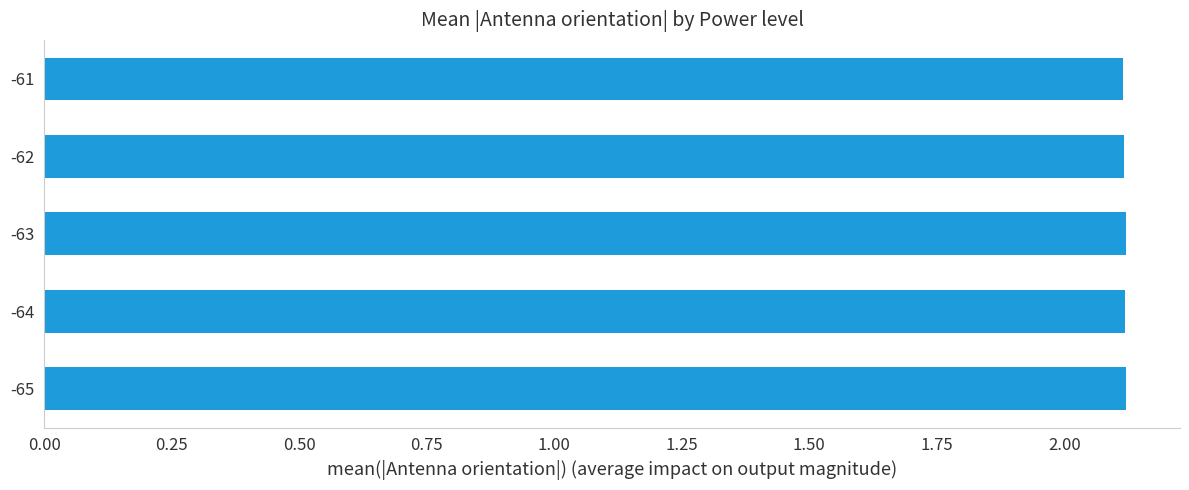

What is the maximum value shown in the chart?

2.1